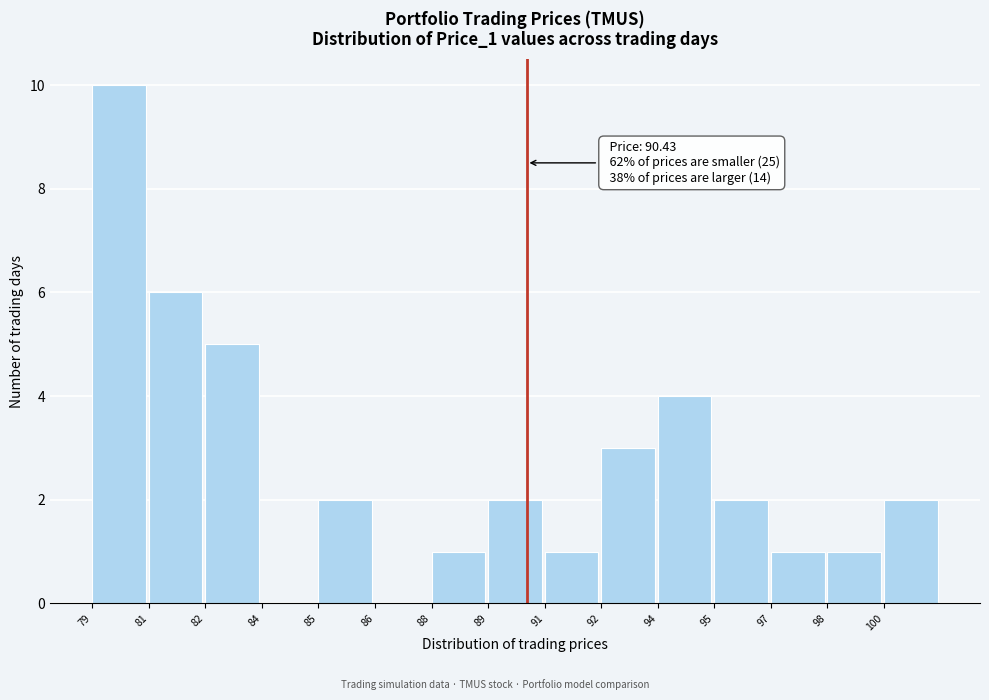

Which has a higher value, 88 or 81?

81